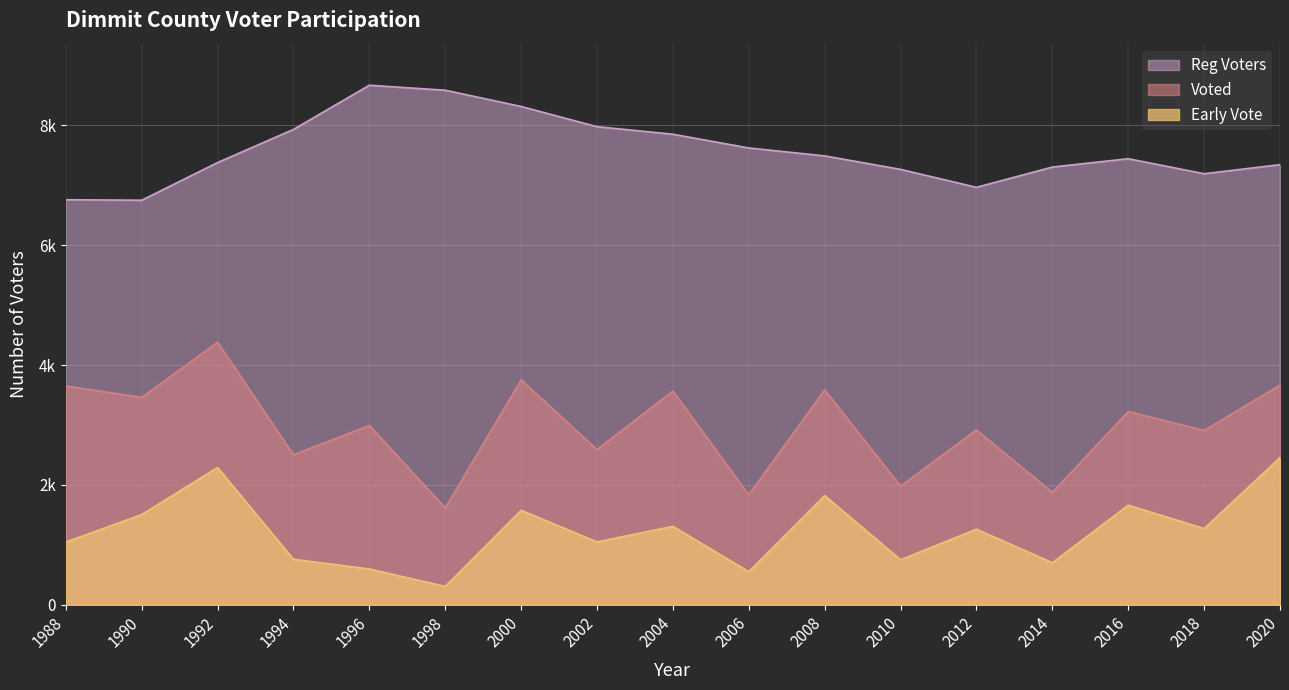

Reading left to right, list all the values displayed in this chart.

Reg Voters: 1988=6756	1990=6748	1992=7376	1994=7929	1996=8665	1998=8582	2000=8311	2002=7974	2004=7848	2006=7619	2008=7487	2010=7262	2012=6963	2014=7301	2016=7440	2018=7190	2020=7341
Voted: 1988=3651	1990=3460	1992=4380	1994=2504	1996=2991	1998=1617	2000=3753	2002=2590	2004=3566	2006=1835	2008=3587	2010=1982	2012=2917	2014=1877	2016=3225	2018=2909	2020=3666
Early Vote: 1988=1049	1990=1507	1992=2291	1994=761	1996=599	1998=309	2000=1578	2002=1051	2004=1310	2006=554	2008=1822	2010=754	2012=1263	2014=704	2016=1663	2018=1274	2020=2455